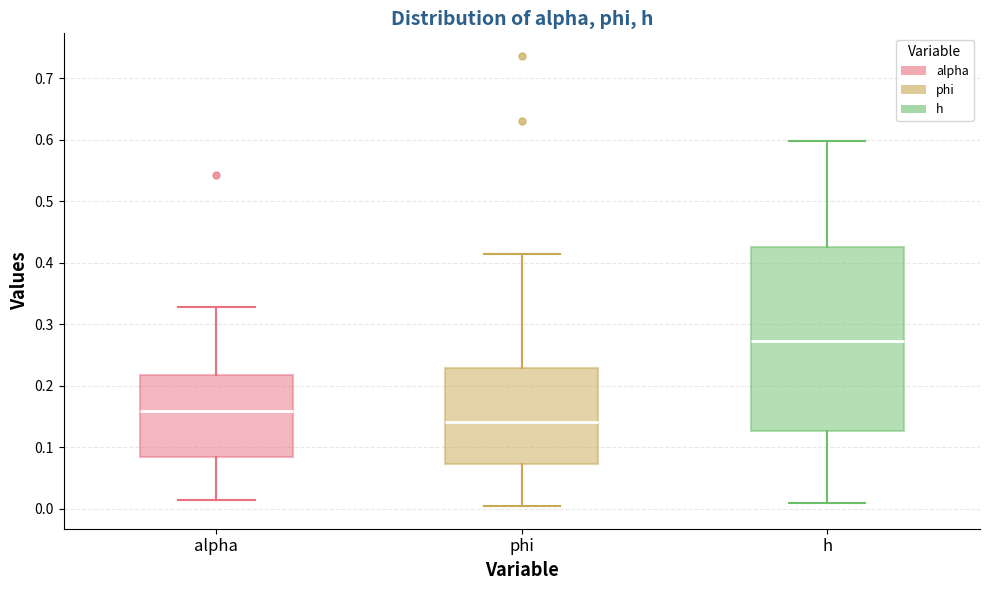

Which box's median line is the highest?

h